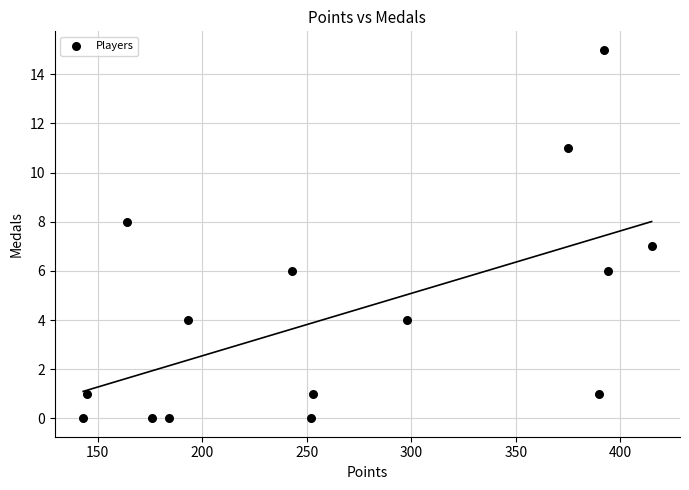

What is the range of X values (max minus min)?

272